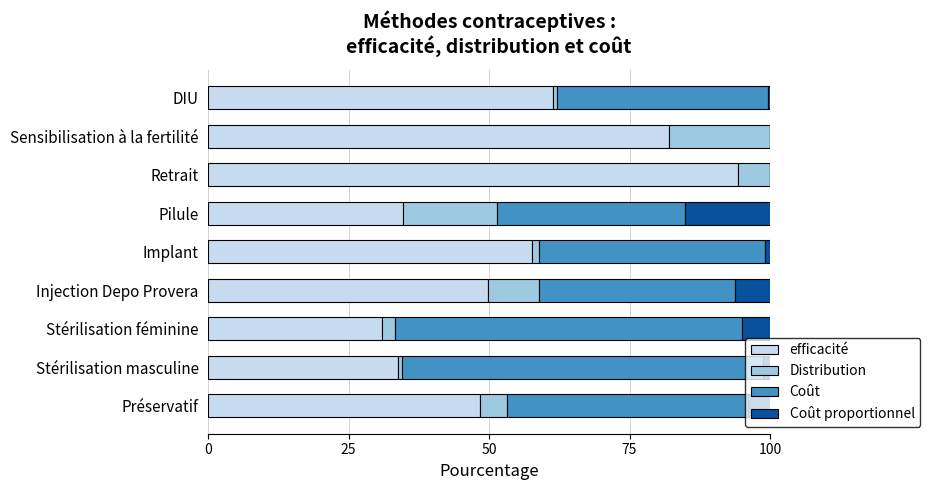

The efficacité series shows 48.3 at Préservatif. True or false?

True